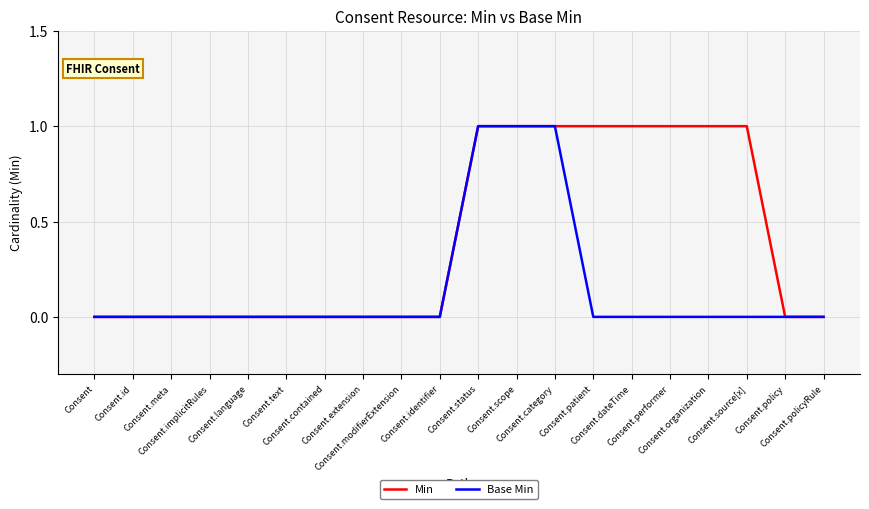

The Min series shows 0 at Consent.category. True or false?

False